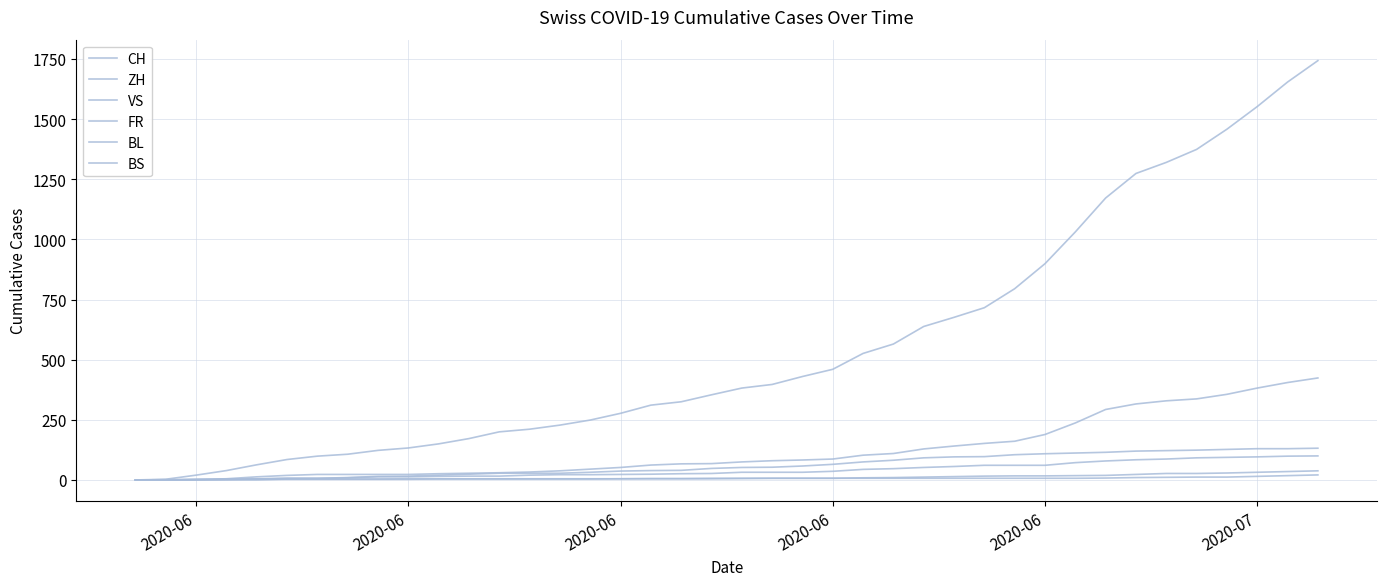

Is this an area chart (filled region under the line)?

No